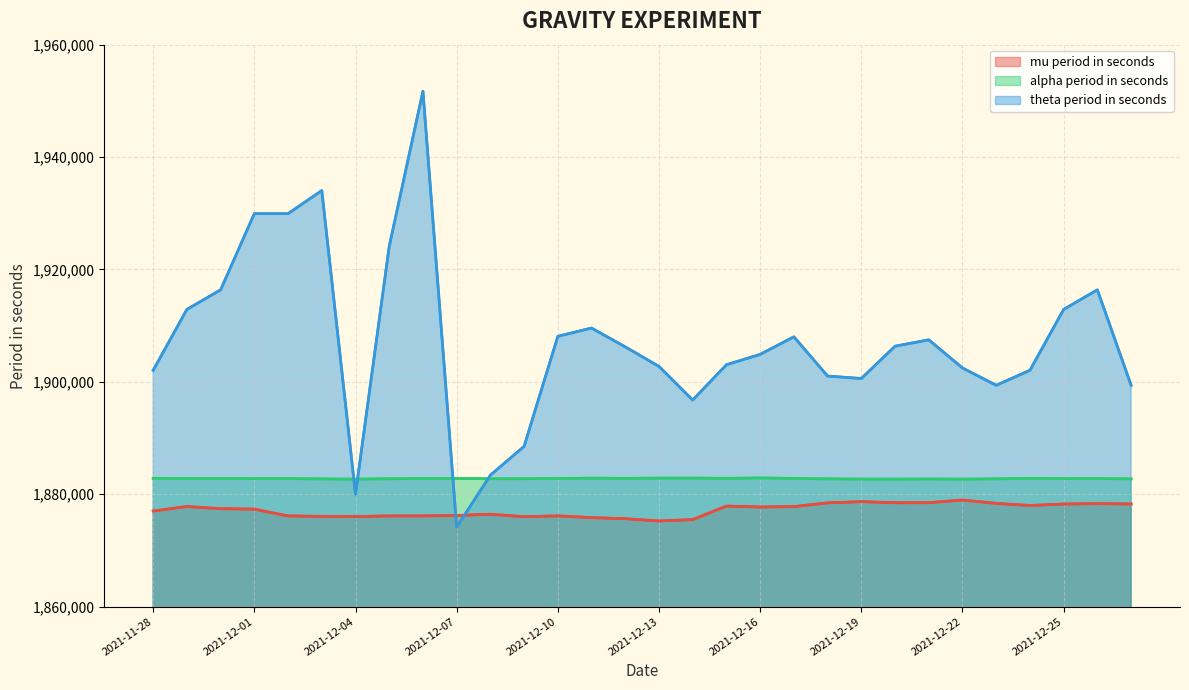

What is the difference between the highest and lowest values at 23?

28981